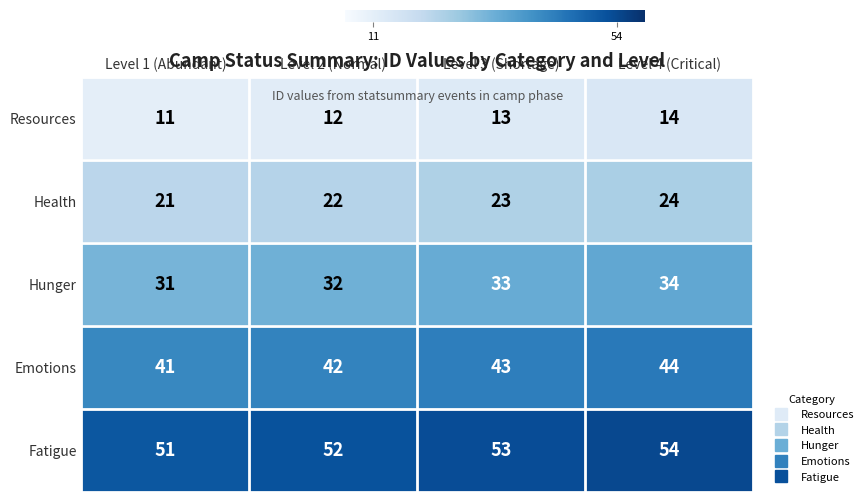

What is the maximum value shown in the chart?

54